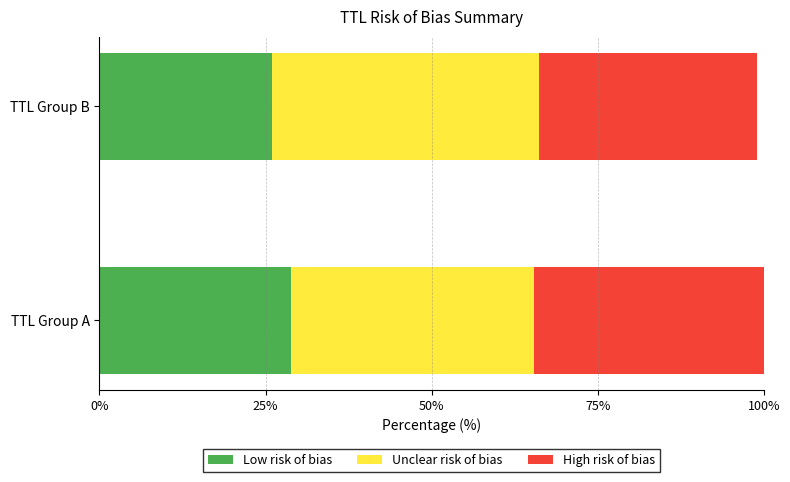

Rank the categories by Low risk of bias value from lowest to highest.

TTL Group B, TTL Group A